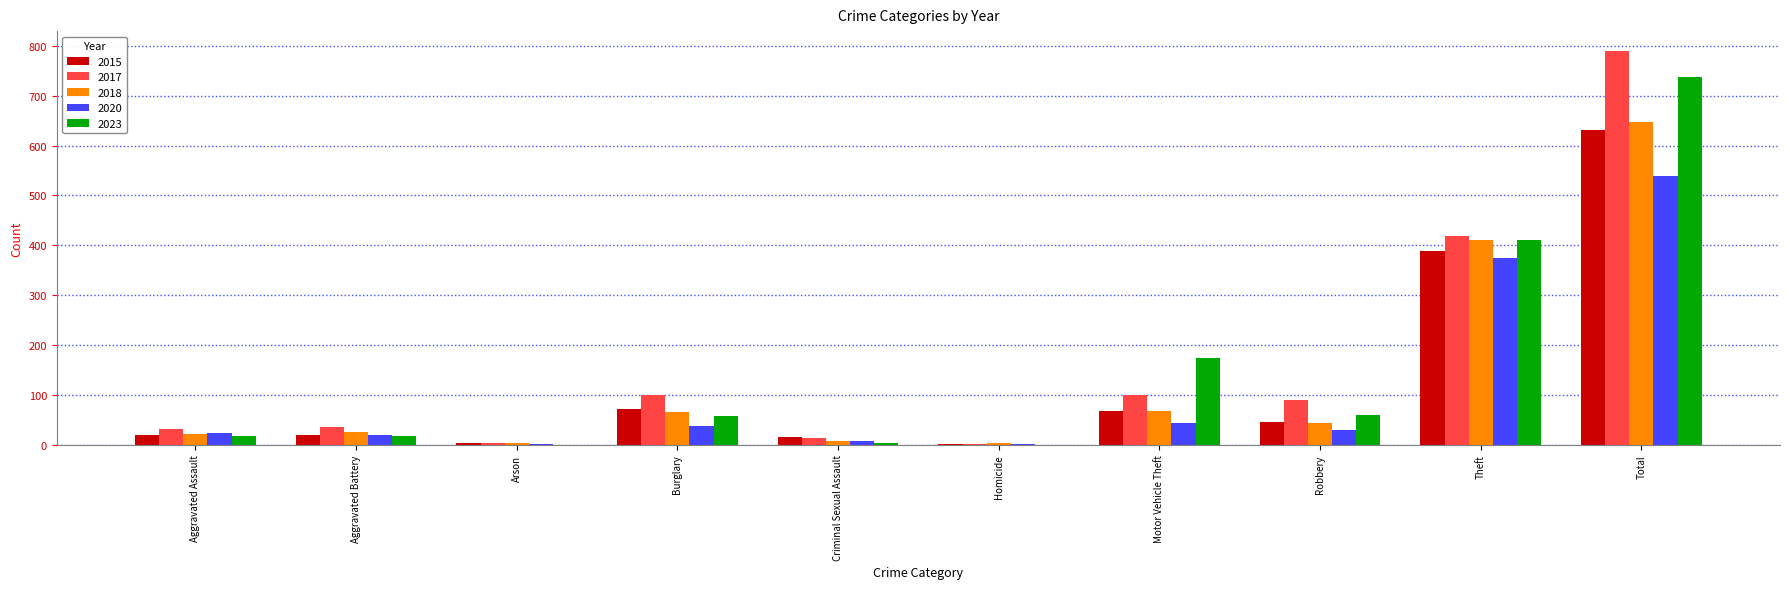

Is it true that 2017 equals 43 at Robbery?

False